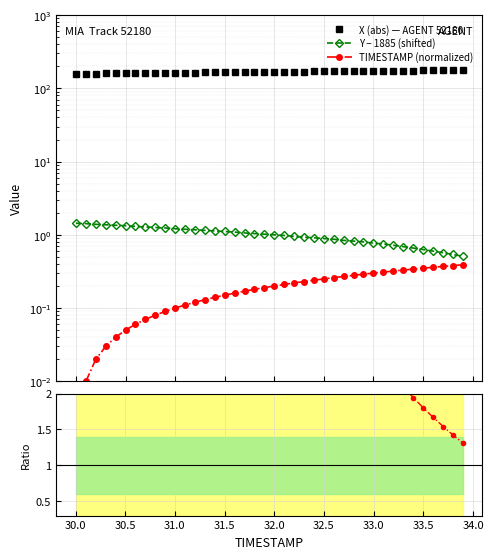

True or false: X (abs) — AGENT 52180 has more than 0 interior local peaks.

False